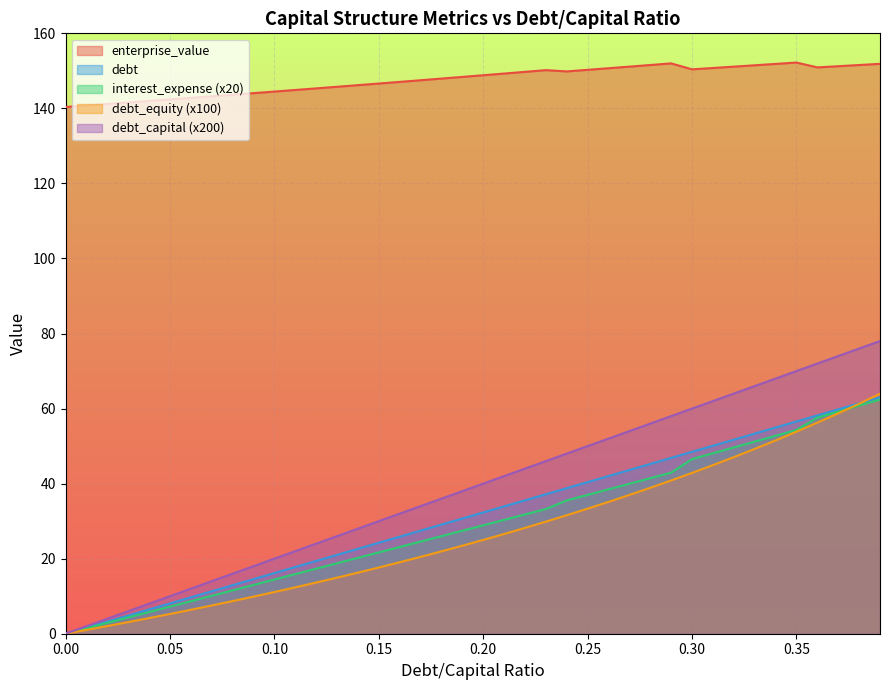

At 0.19, list the series in order from largest to smallest.

enterprise_value, debt, debt_capital, interest_expense, debt_equity